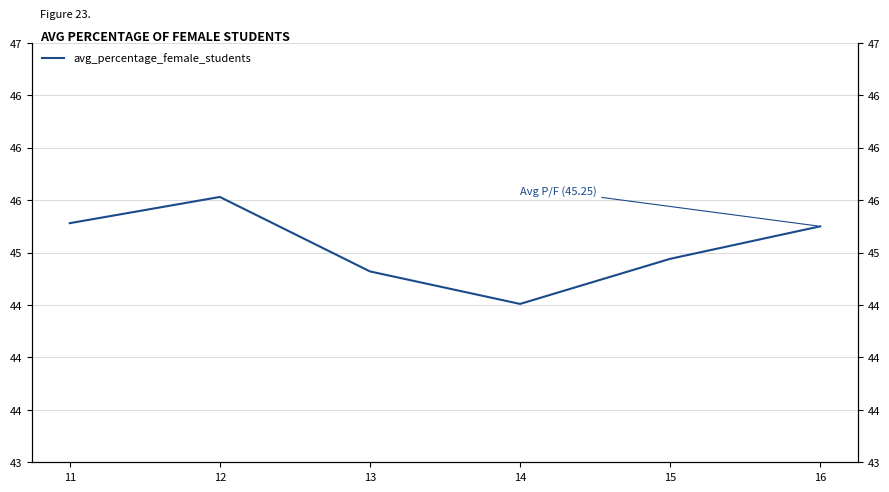

What is the change in value from 14 to 15?

+0.4